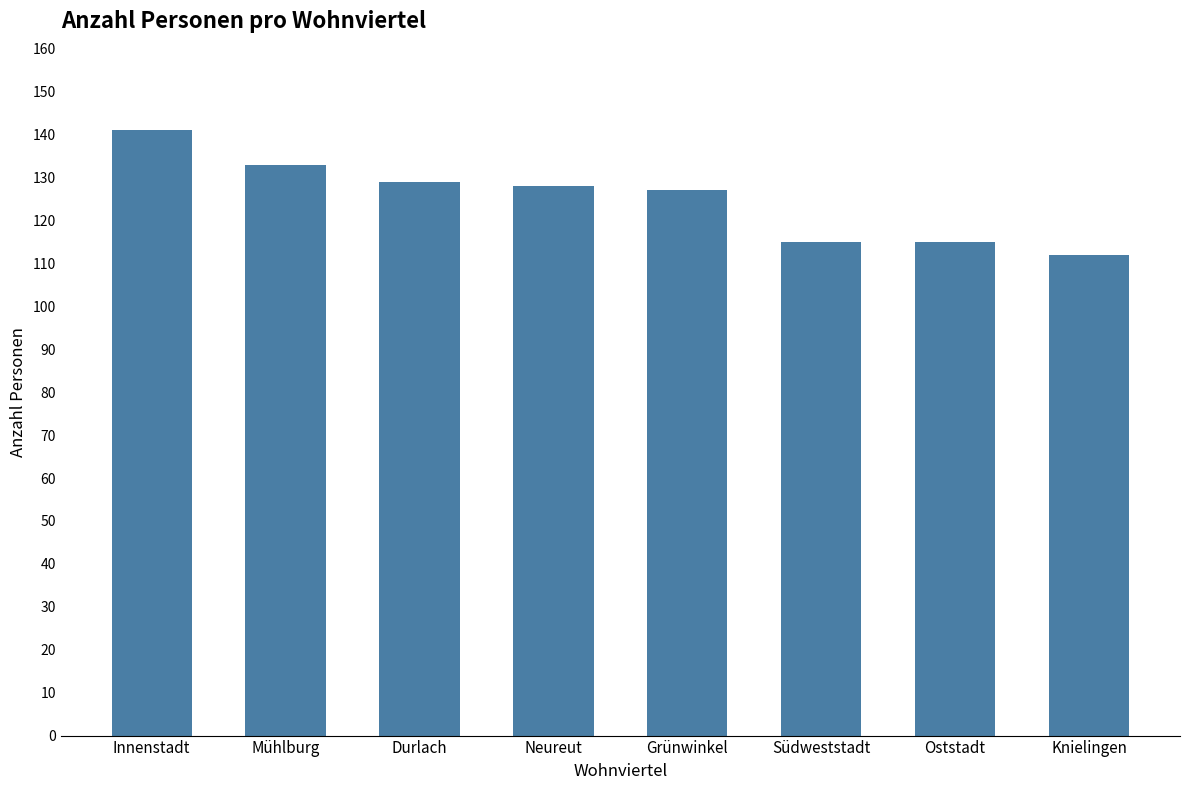

What is the label of the 5th bar from the right?

Neureut